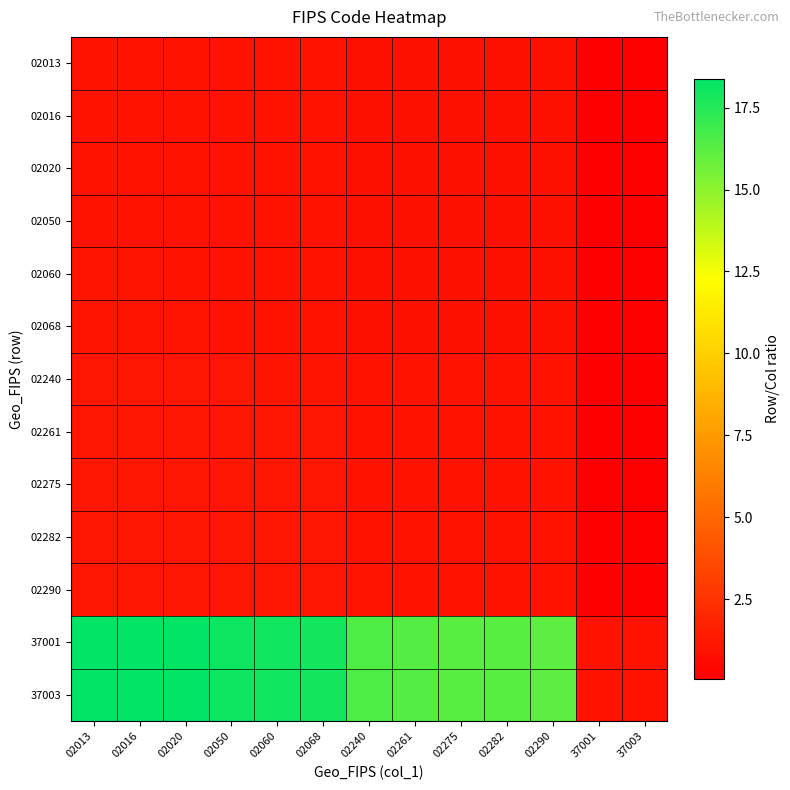

List the series in order of their peak value, highest first.

37003, 37001, 02290, 02282, 02275, 02261, 02240, 02068, 02060, 02050, 02020, 02016, 02013